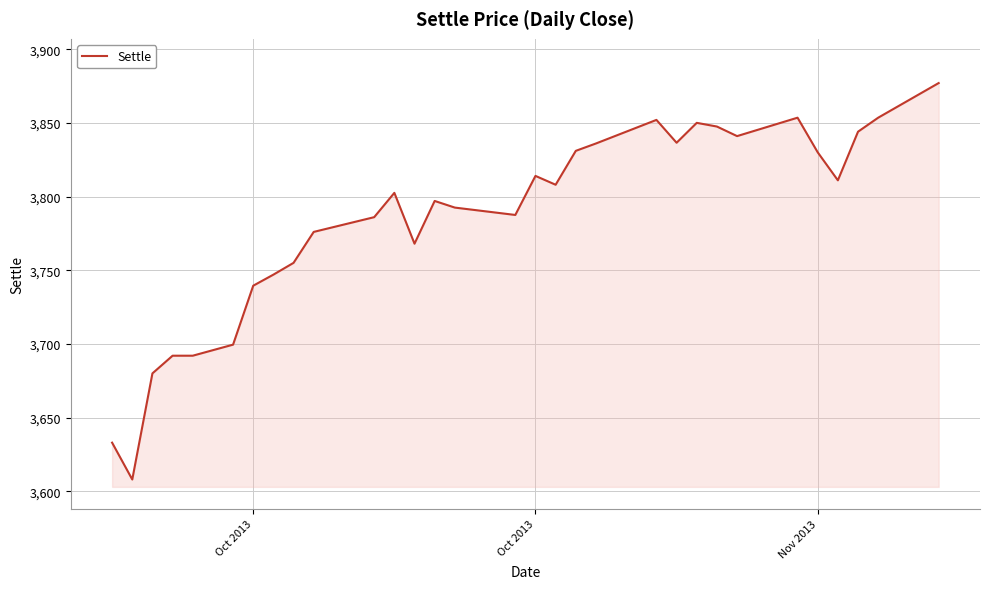

What is the minimum value shown in the chart?

3608.0